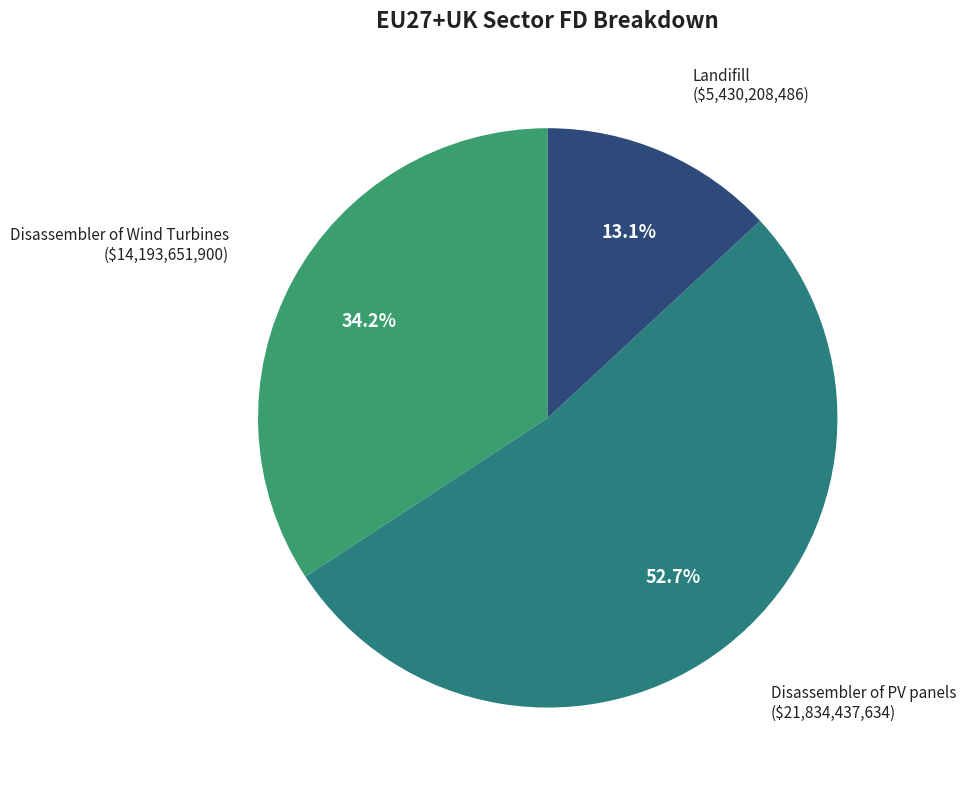

Which category has the biggest portion of the pie?

Disassembler of PV panels